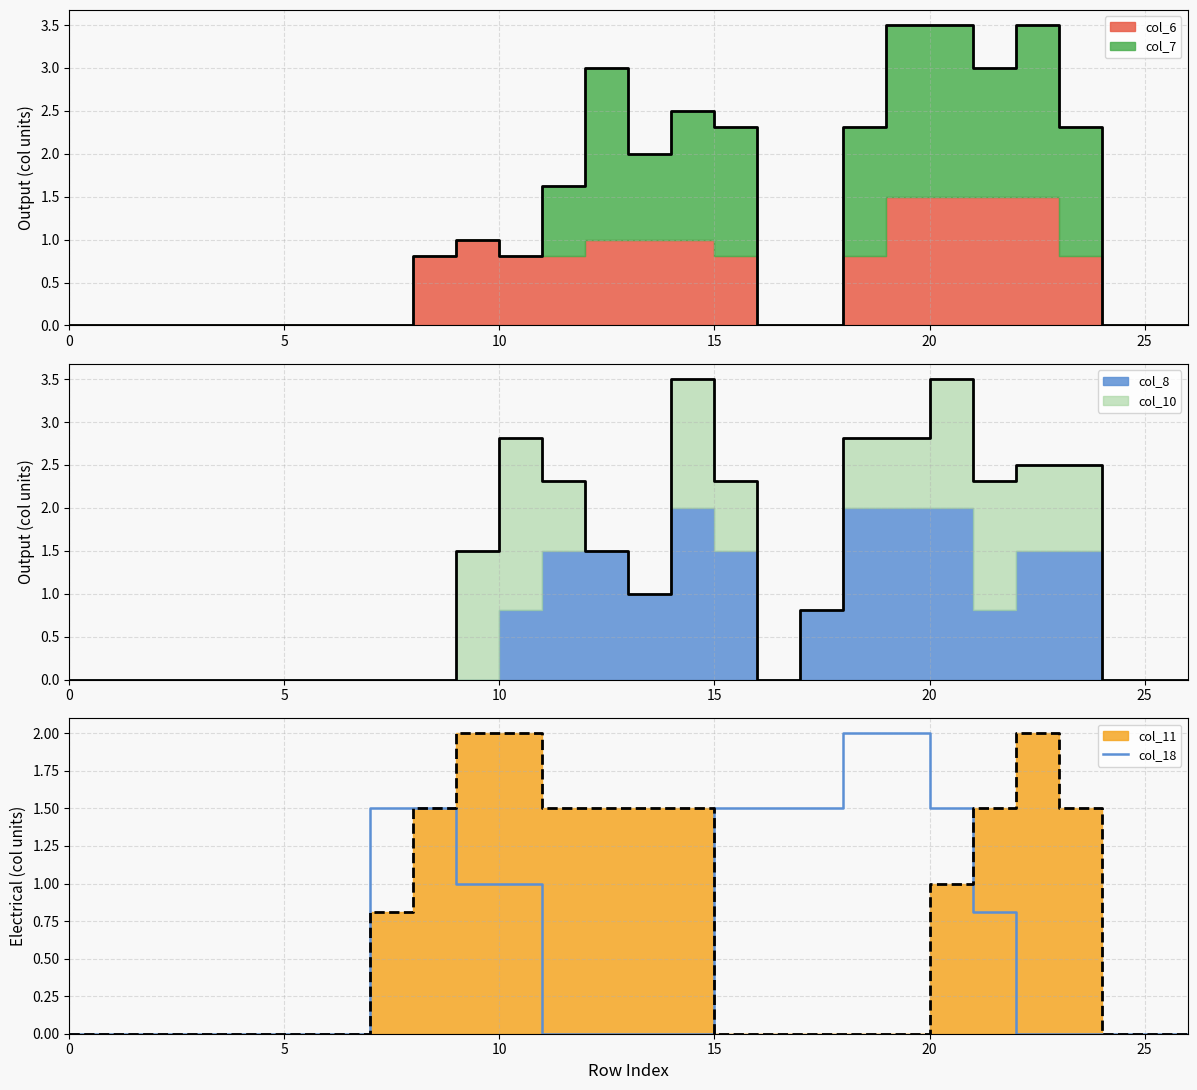

The value of col_18 at 15 is 2.4. True or false?

False